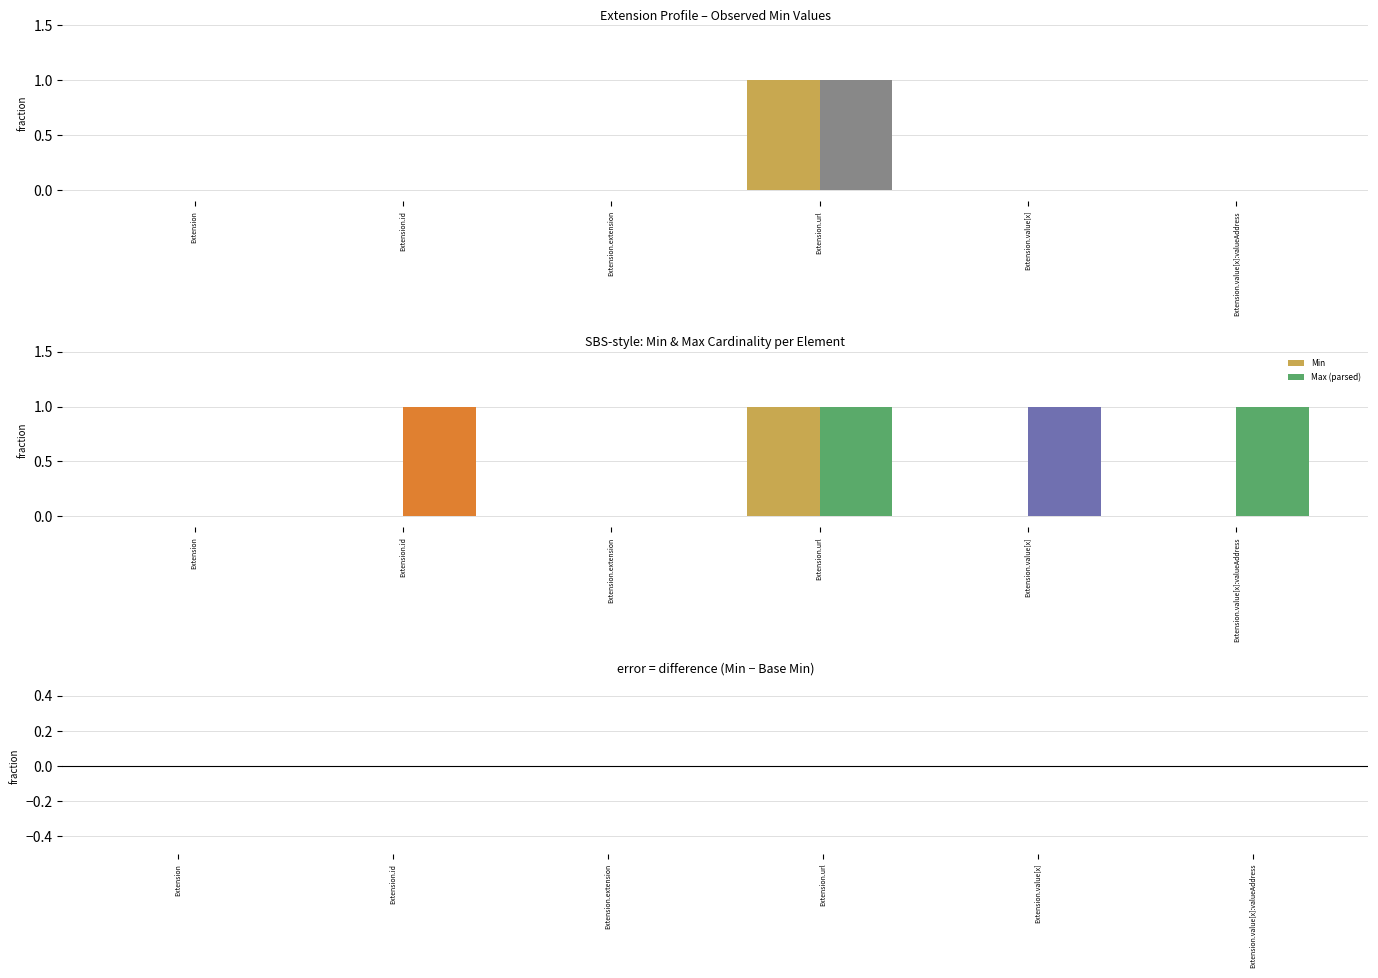

Count the Base Min values in the range 0 to 1.

6